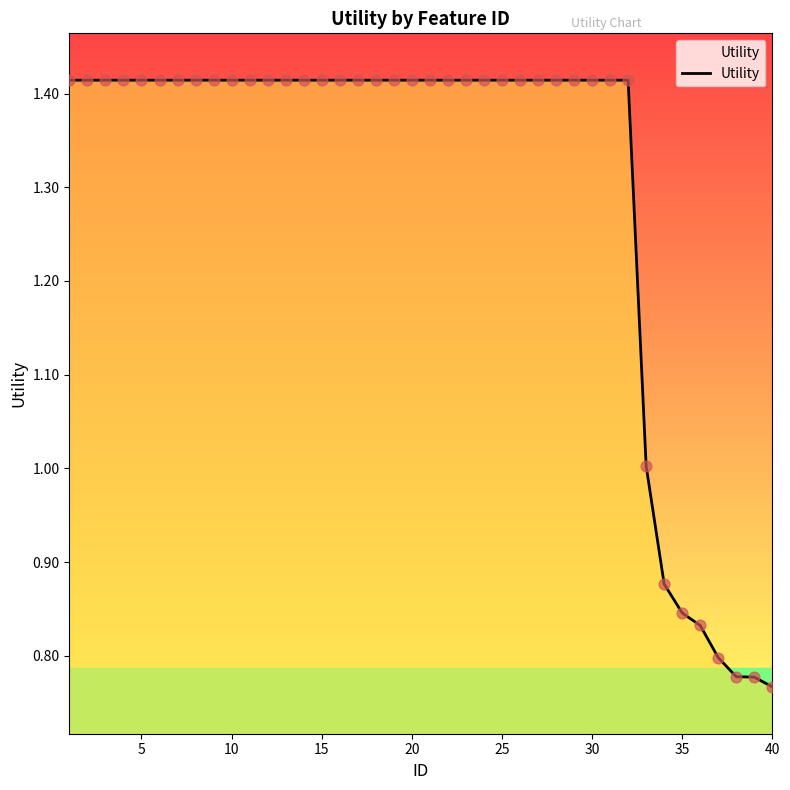

What is the change in value from 25 to 35?

-0.6